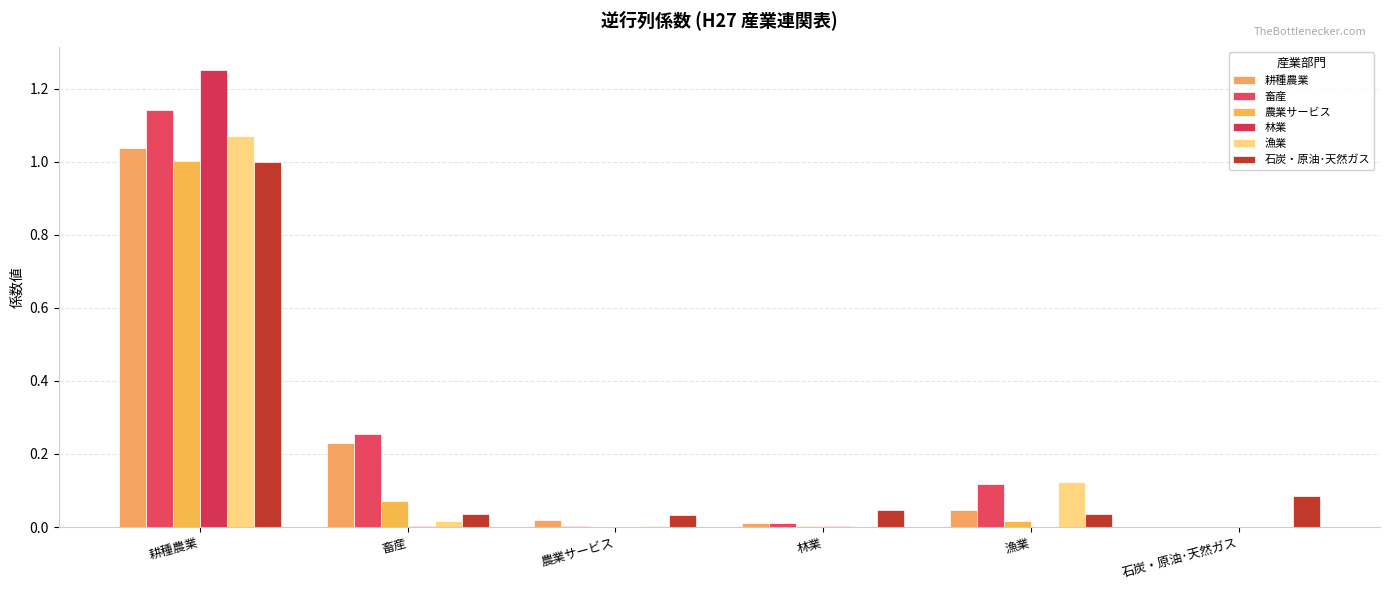

Count the number of data series in this chart.

6